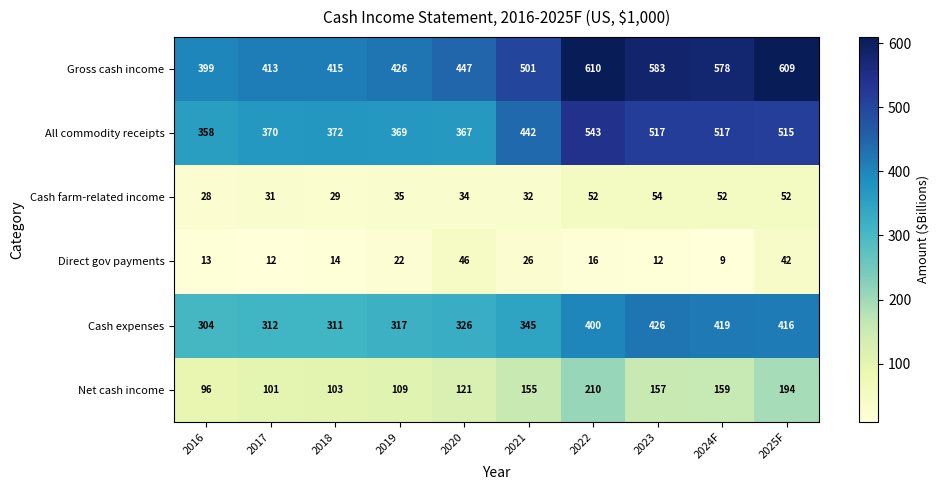

What is the spread (max minus min) of values at 2021?

475